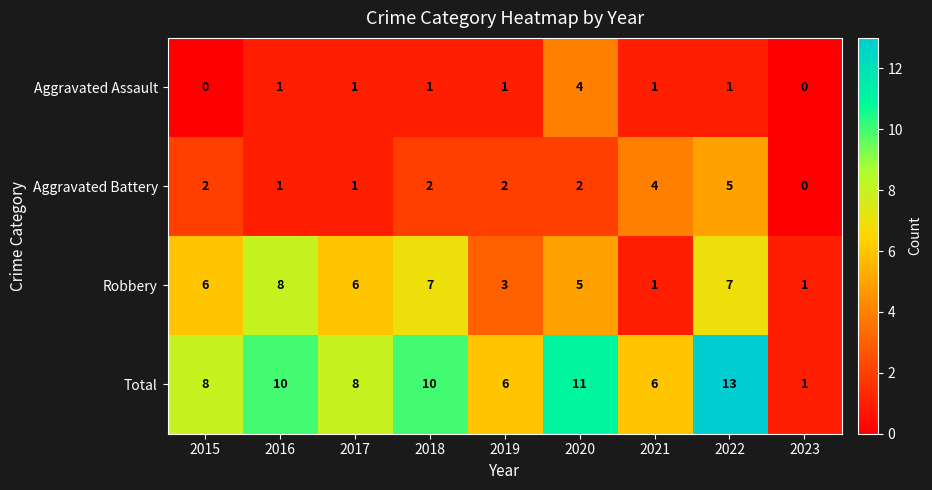

What value does the Robbery series have at 2016?

8